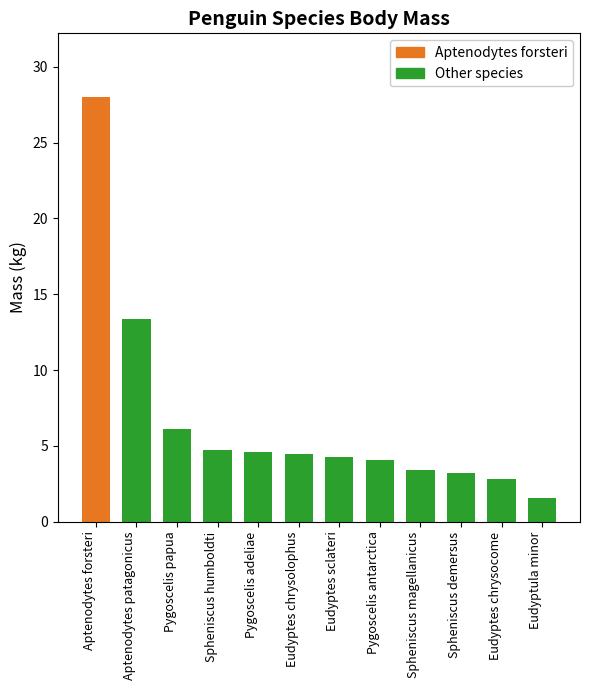

Approximately how many times larger is the value at Spheniscus demersus compared to Pygoscelis papua?

0.5